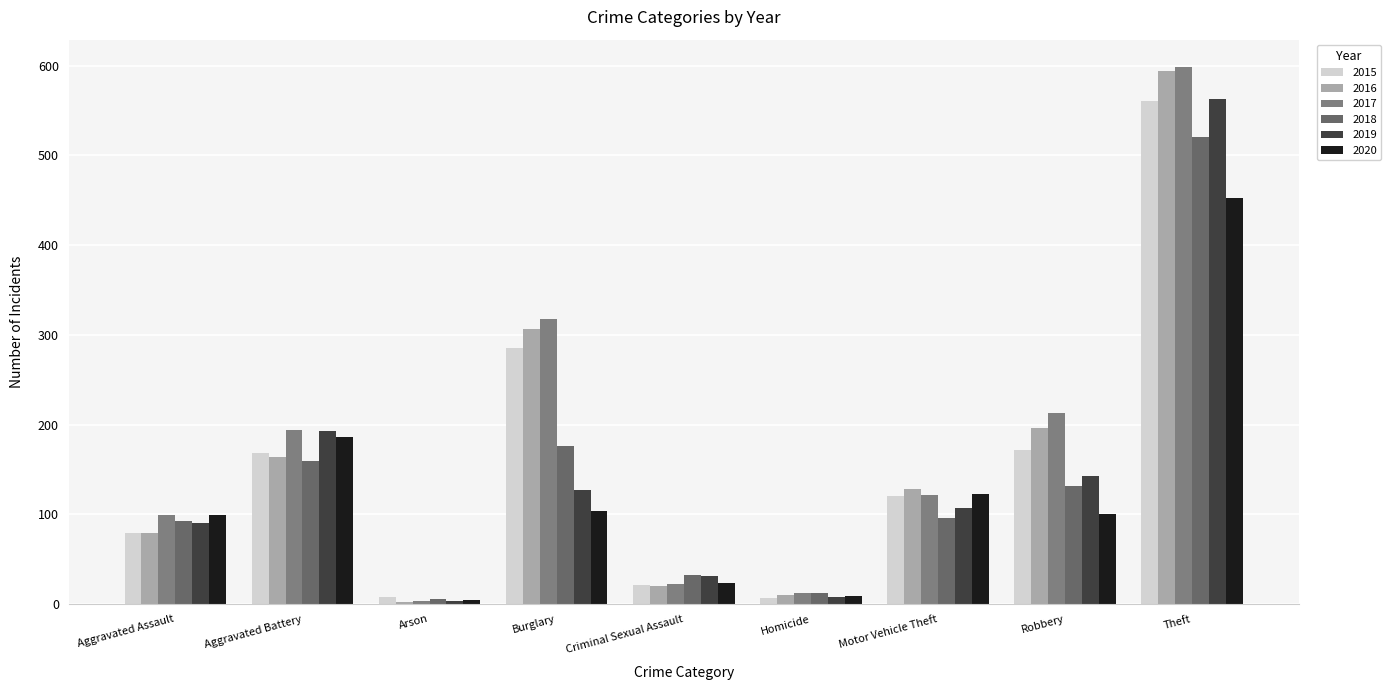

How many categories are shown in the chart?

9